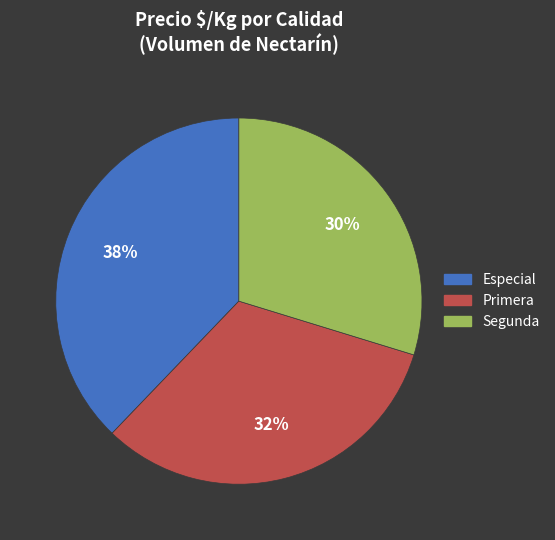

What percentage is the Segunda slice, to the nearest percent?

30%